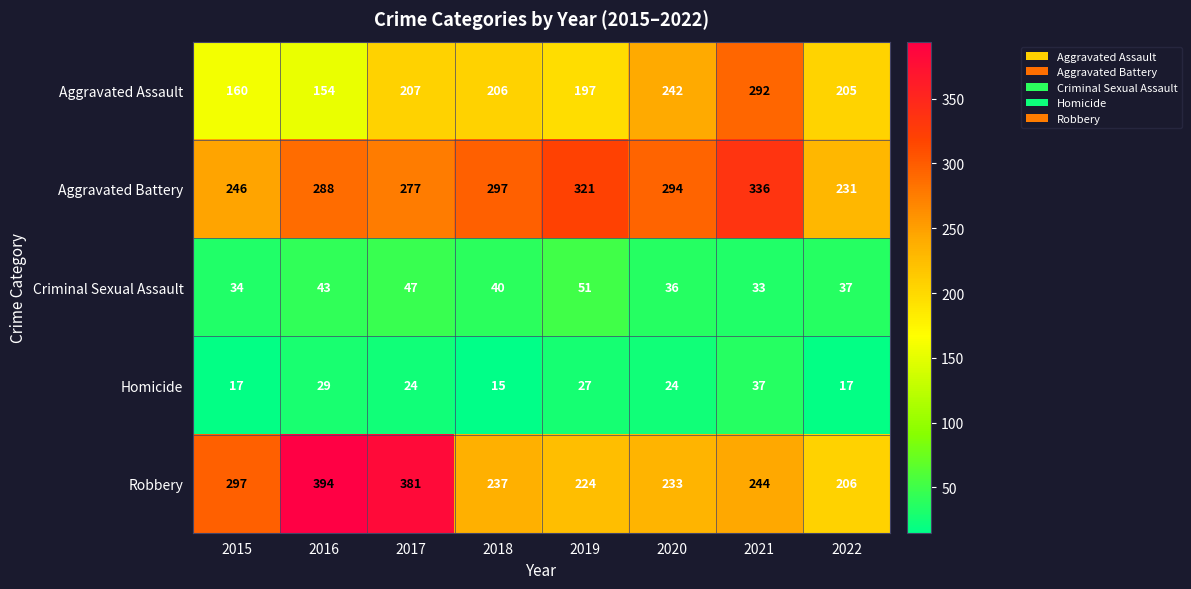

What is the sum of the Aggravated Assault values at 2018 and 2020?

448